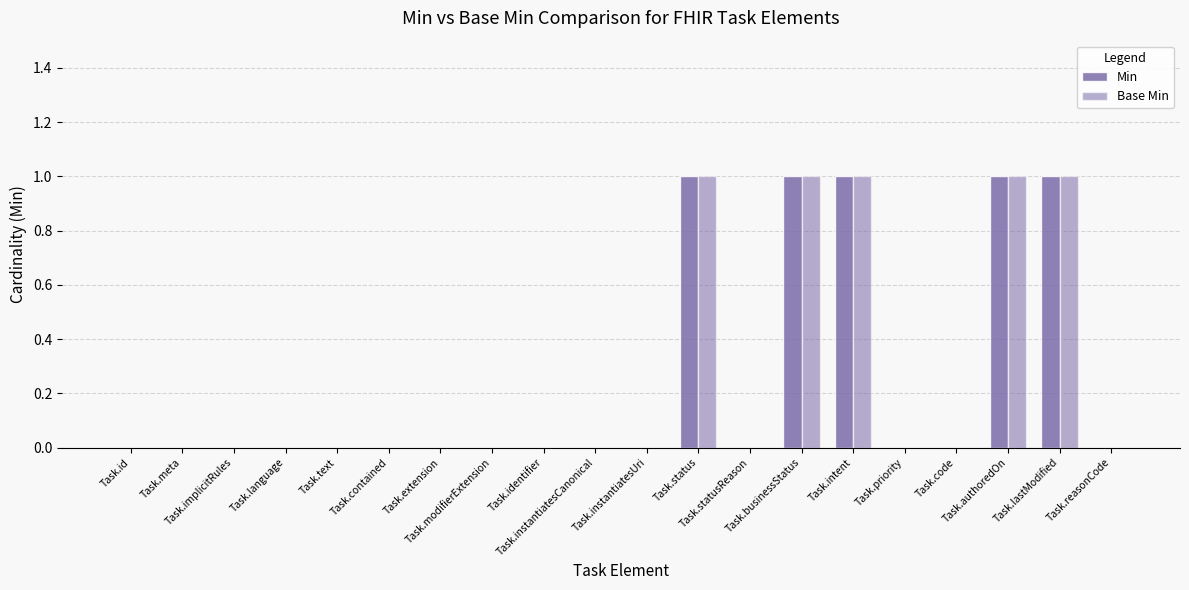

Are the bars horizontal?

No